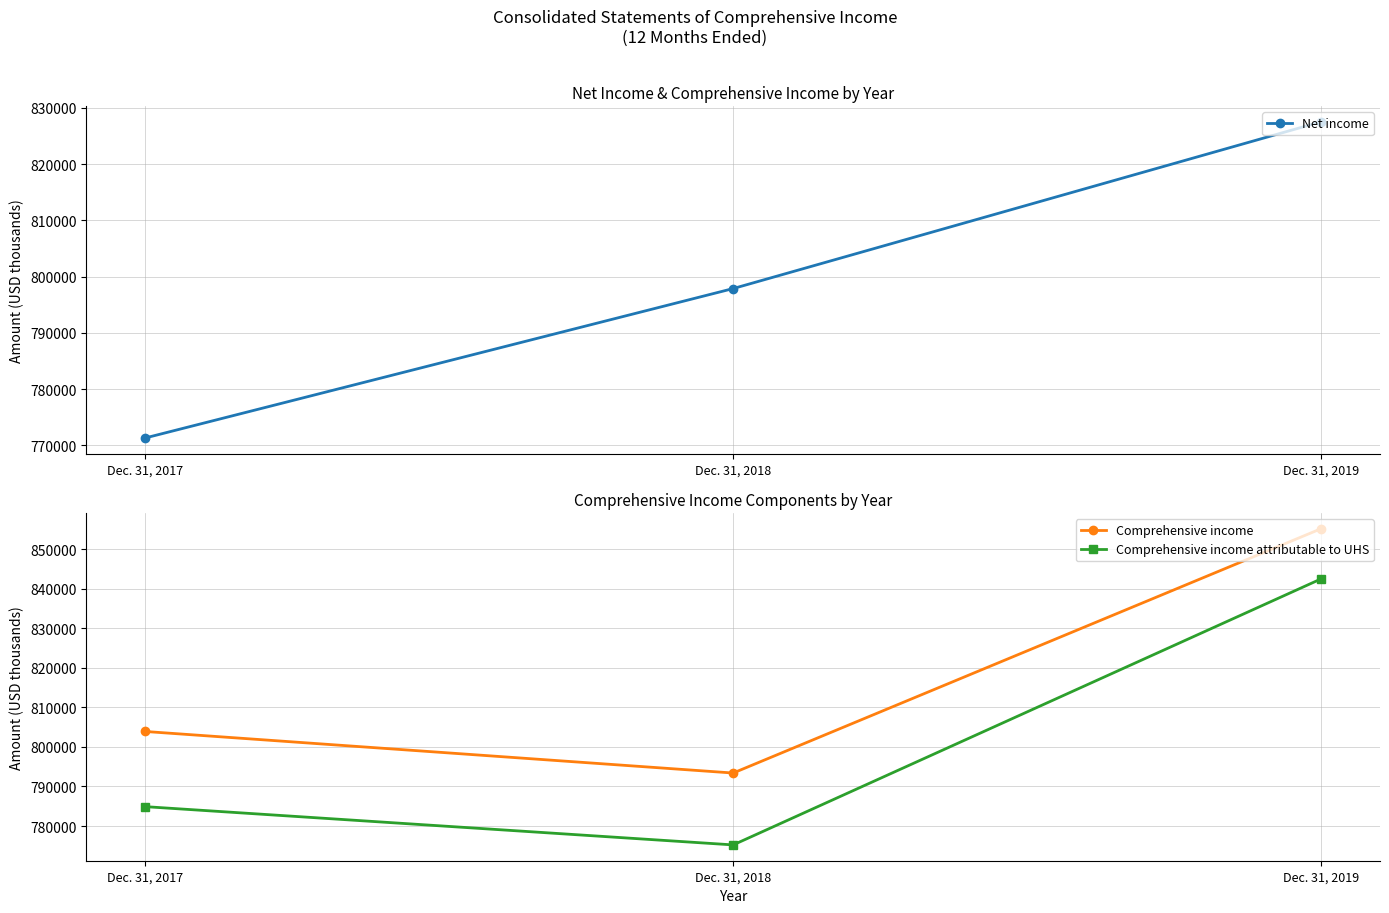

How many Comprehensive income attributable to UHS values are between 775219 and 842505?

3